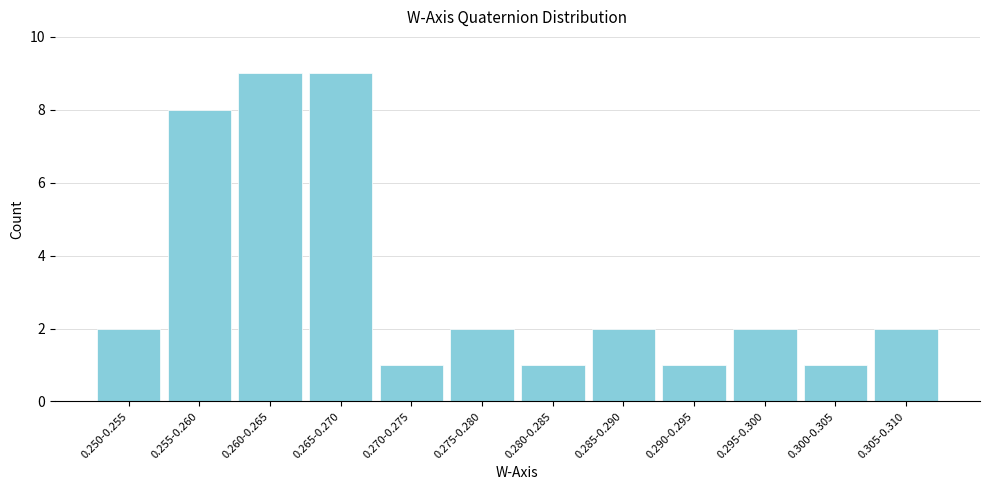

Reading right to left, what are all the values shown in this chart?

0.305-0.310=2	0.300-0.305=1	0.295-0.300=2	0.290-0.295=1	0.285-0.290=2	0.280-0.285=1	0.275-0.280=2	0.270-0.275=1	0.265-0.270=9	0.260-0.265=9	0.255-0.260=8	0.250-0.255=2